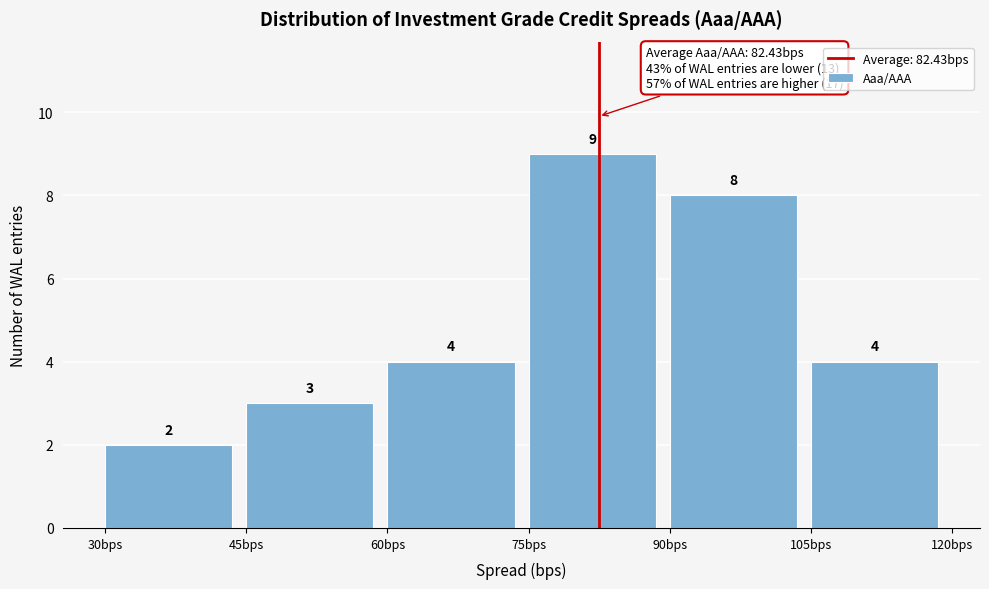

Reading left to right, transcribe this chart: for each bar, give the range it covers on the x-axis and its height. The bar edges are not printed on the chart, so give them approximately, as read against the axis.

30 to 45: 2
45 to 60: 3
60 to 75: 4
75 to 90: 9
90 to 105: 8
105 to 120: 4